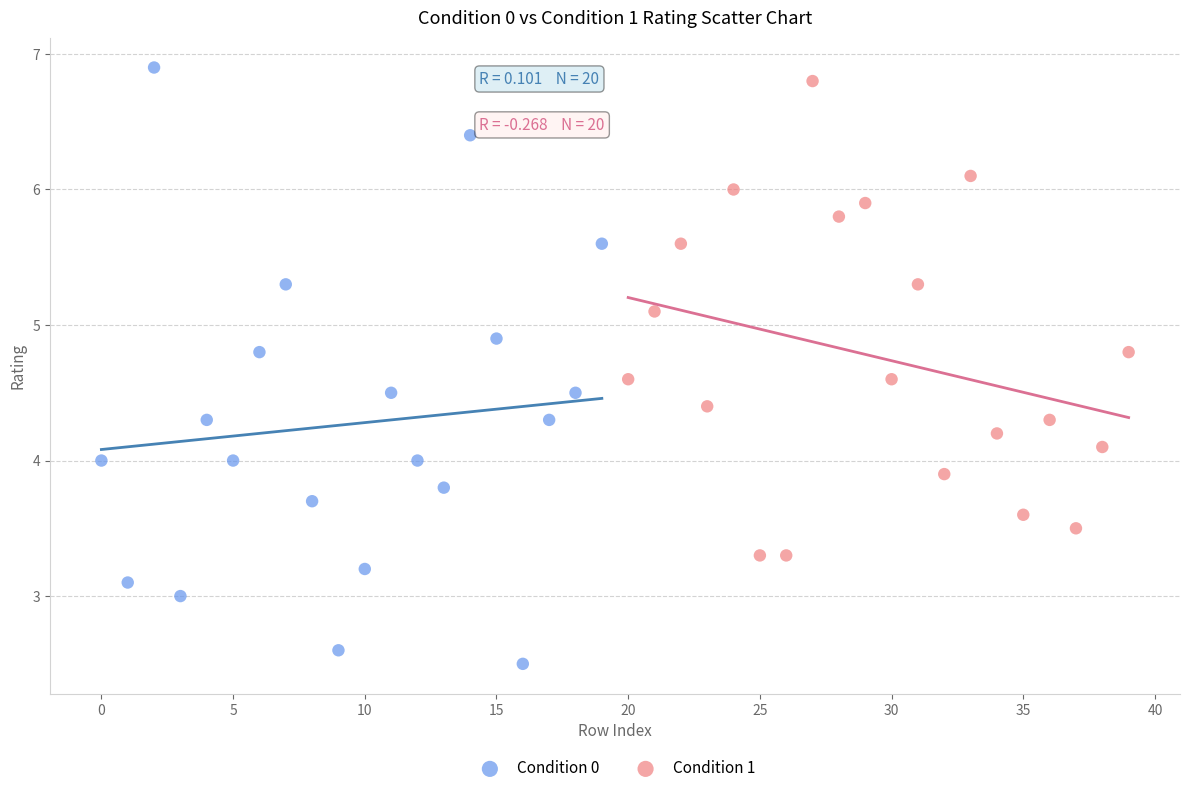

Which series has the largest Y range (max minus min)?

Condition 0